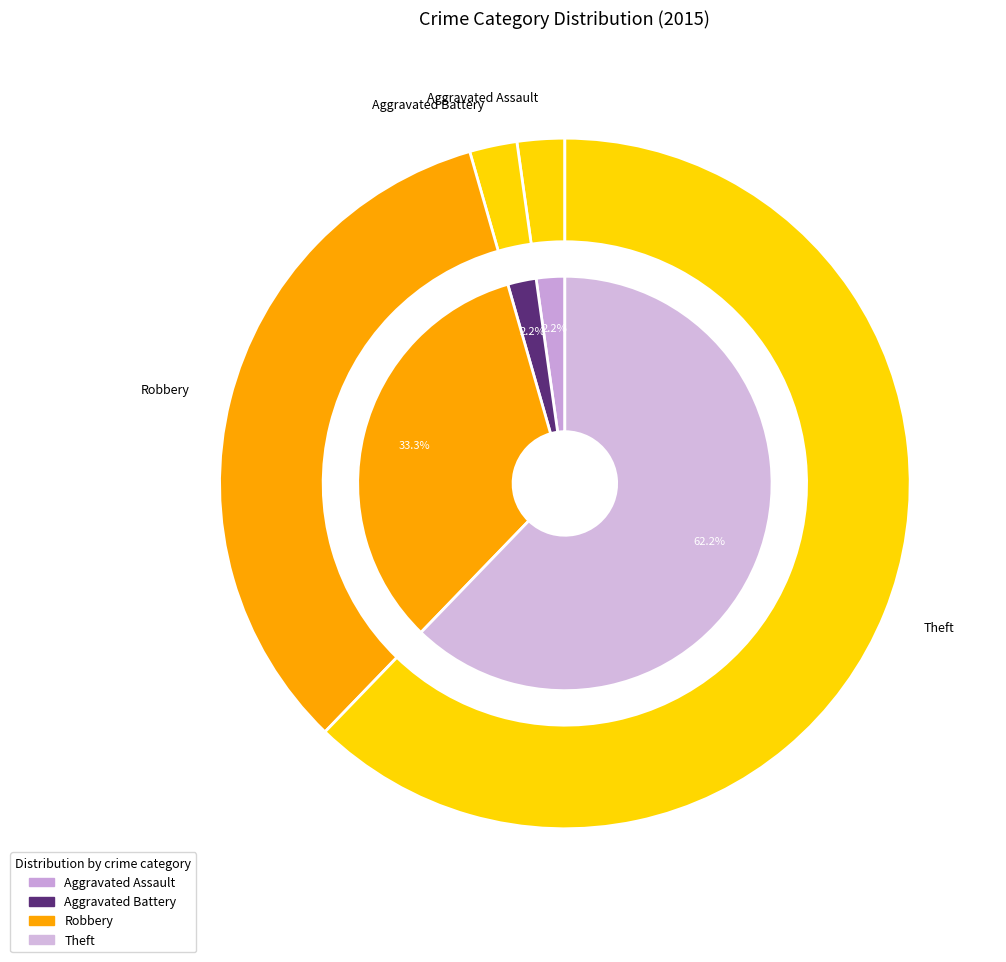

To the nearest percent, what portion does Aggravated Assault represent?

2%